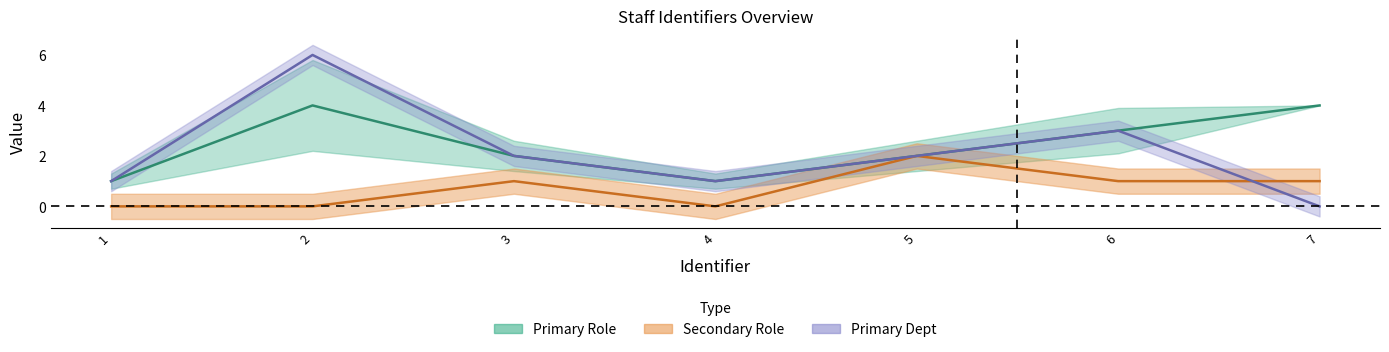

Reading right to left, extract all data points from this chart.

Primary Role: 4	3	2	1	2	4	1
Primary Dept: 0	3	2	1	2	6	1
Secondary Role: 1	1	2	0	1	0	0